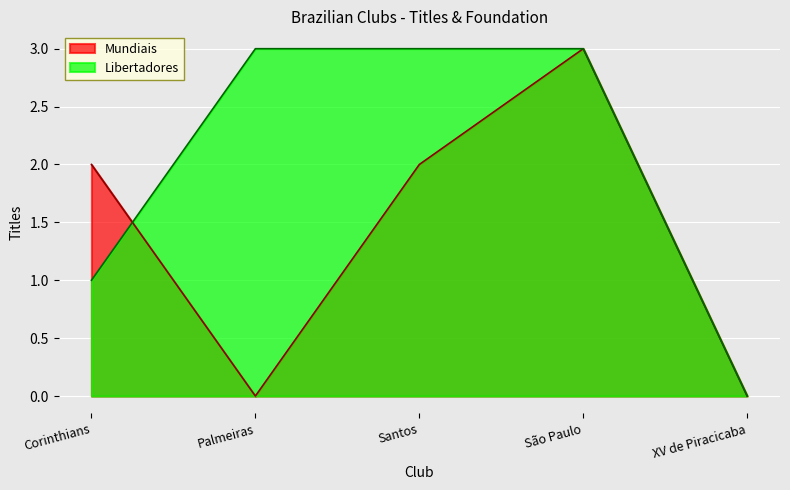

Between which two adjacent categories do Libertadores and Mundiais first intersect?

Corinthians and Palmeiras